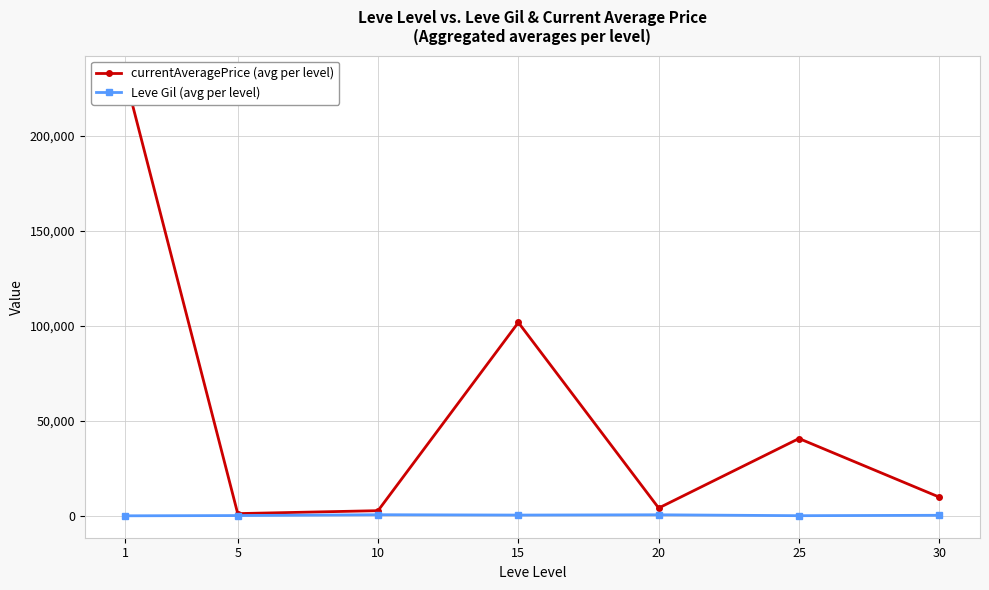

Which has a higher value, 1 or 20?

1